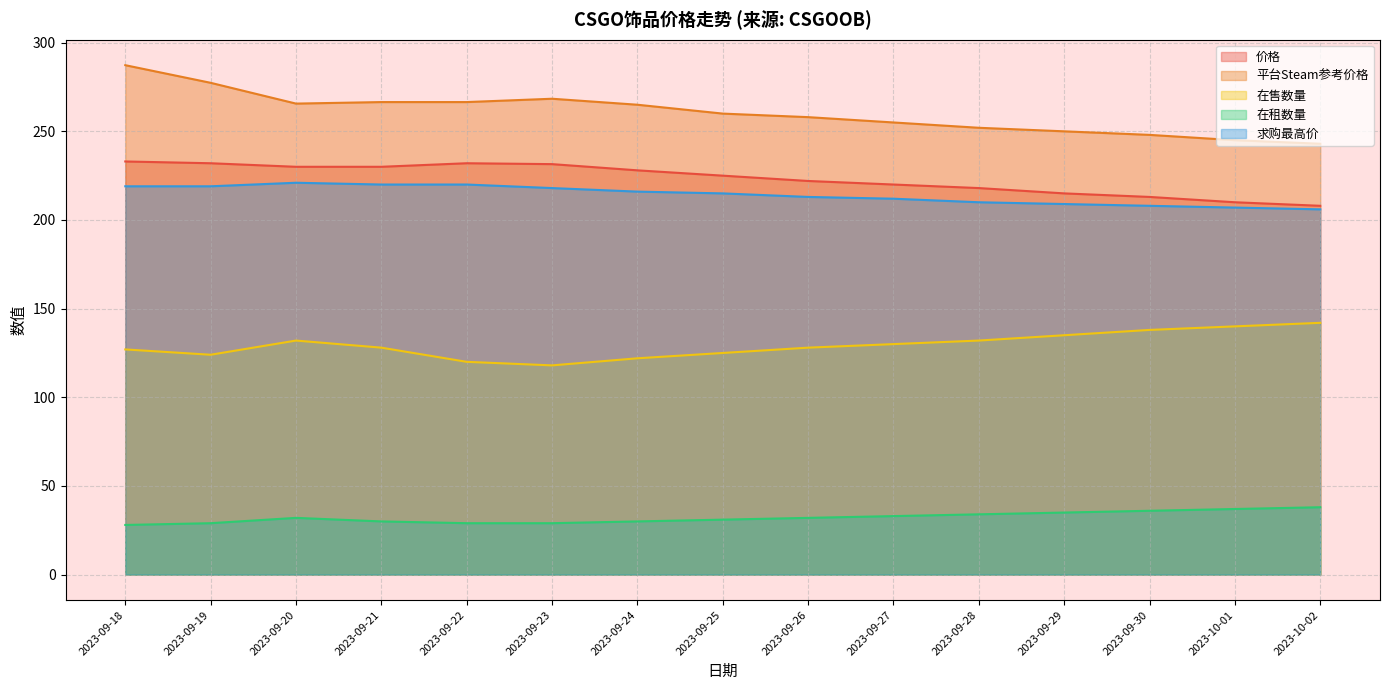

Which label corresponds to the largest value in the chart?

2023-09-18